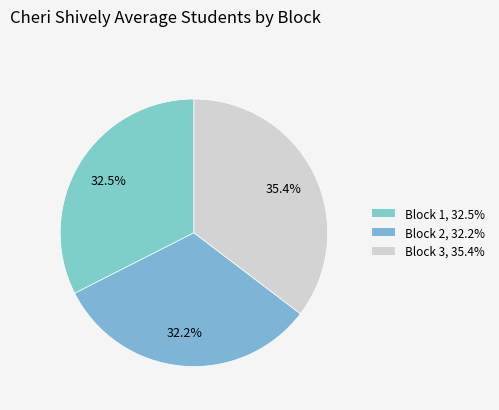

How many slices are in this pie chart?

3